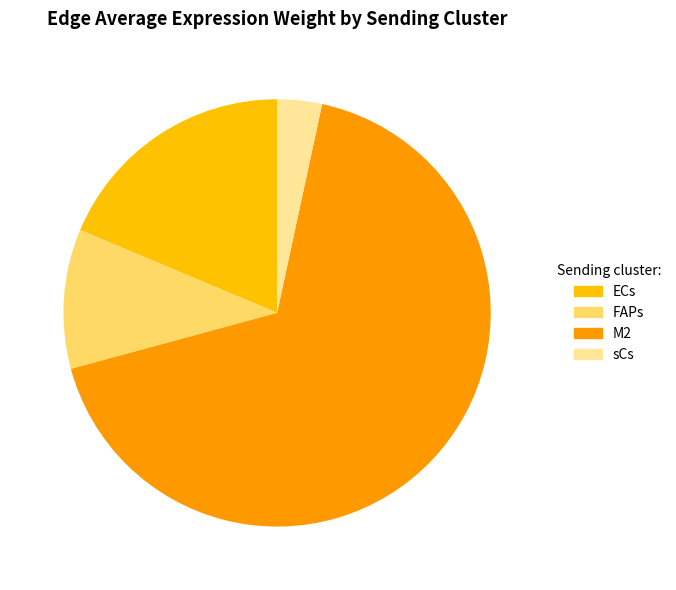

What percentage is the ECs slice, to the nearest percent?

19%